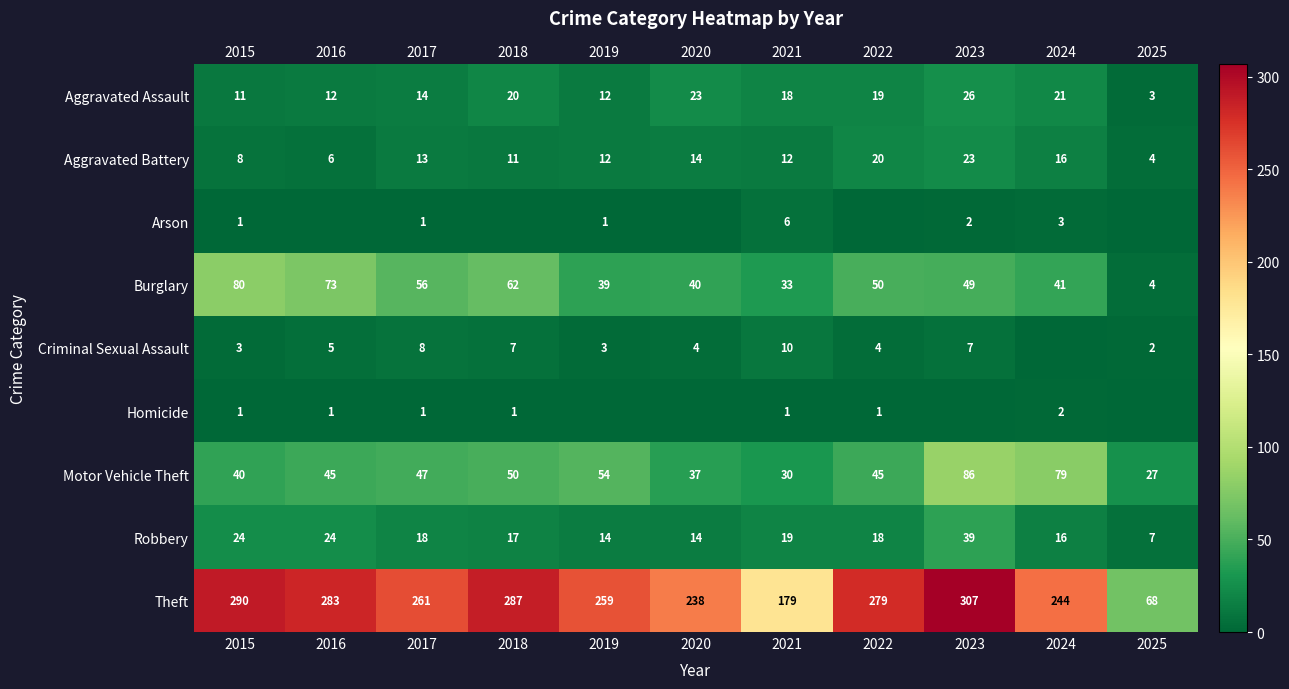

Rank the categories by Aggravated Battery value from highest to lowest.

2023, 2022, 2024, 2020, 2017, 2019, 2021, 2018, 2015, 2016, 2025